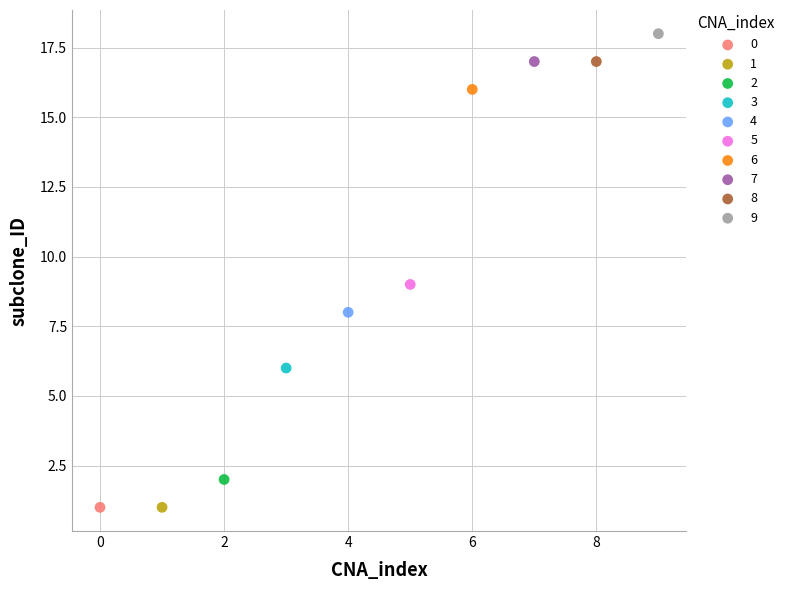

Which series contains the highest Y value?

9